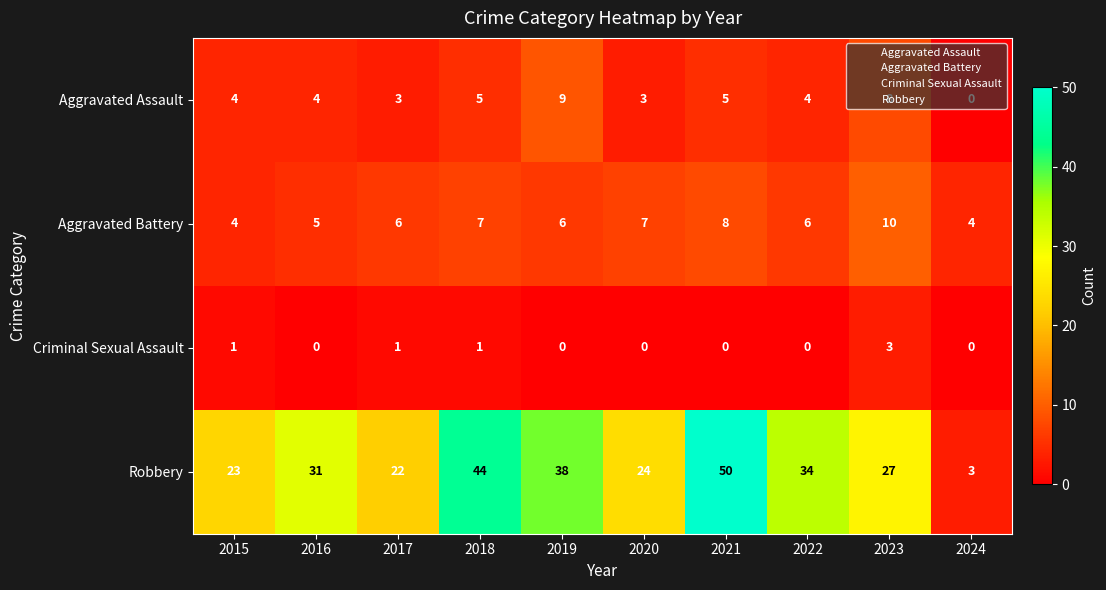

List the series in order of their peak value, highest first.

Robbery, Aggravated Battery, Aggravated Assault, Criminal Sexual Assault